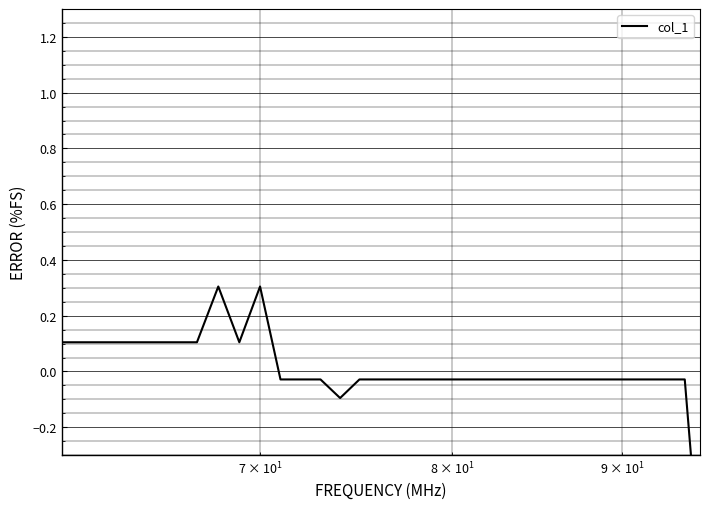

How many interior local peaks (higher than both neighbors) does the data have?

2